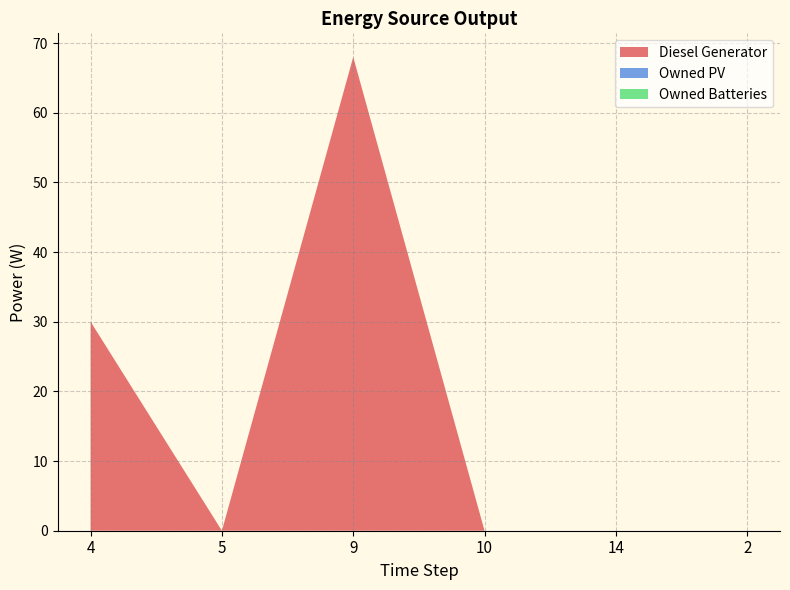

Where is Diesel Generator nearest to the value 34?

4